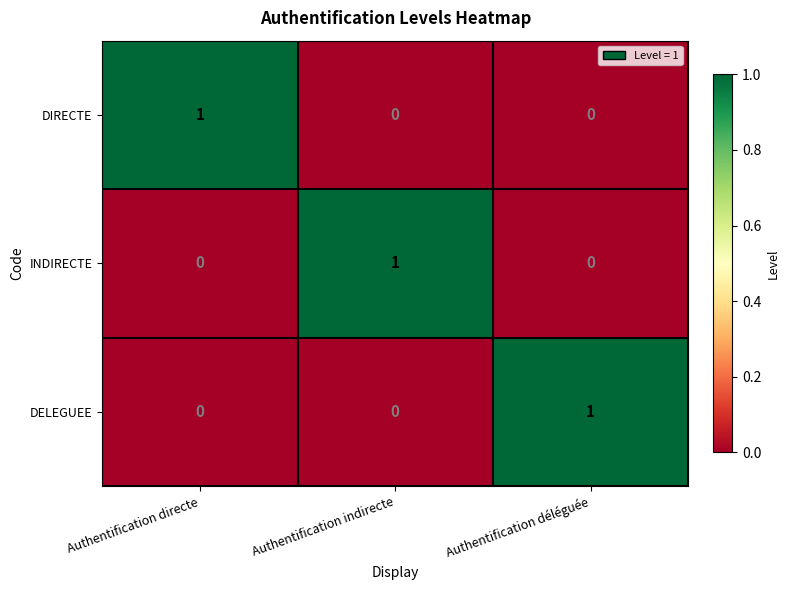

What is the total value across all series at Authentification directe?

1